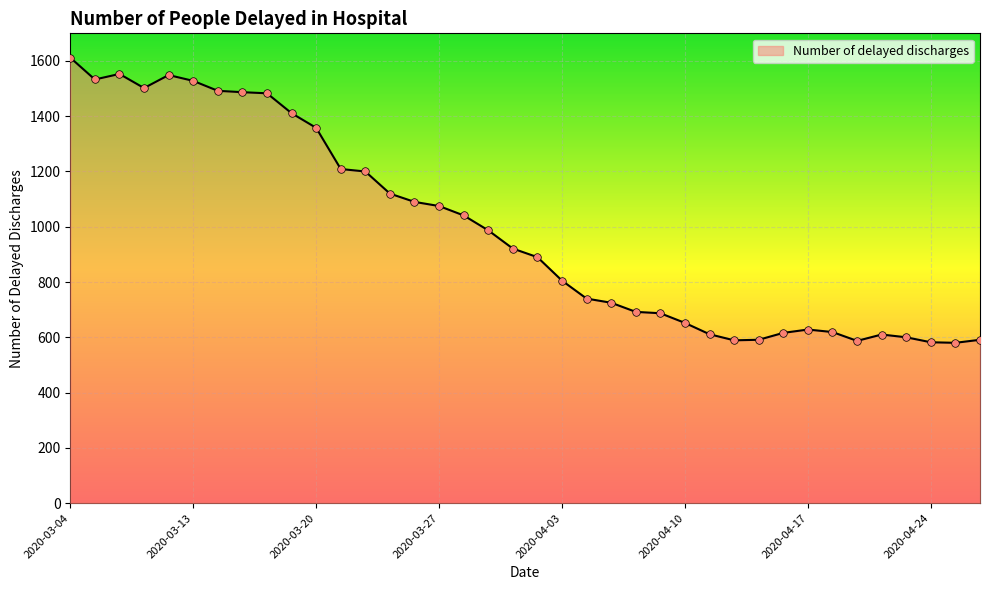

What is the smallest value displayed?

580